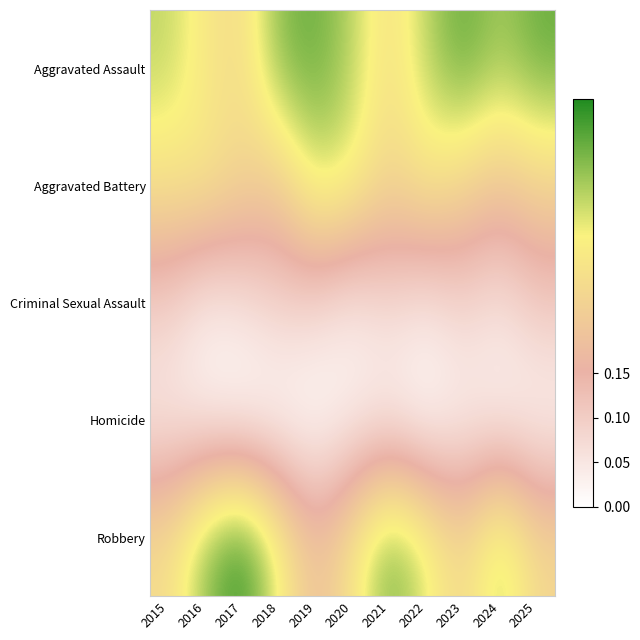

Rank the series by their maximum value, from highest to lowest.

Robbery, Aggravated Assault, Aggravated Battery, Criminal Sexual Assault, Homicide